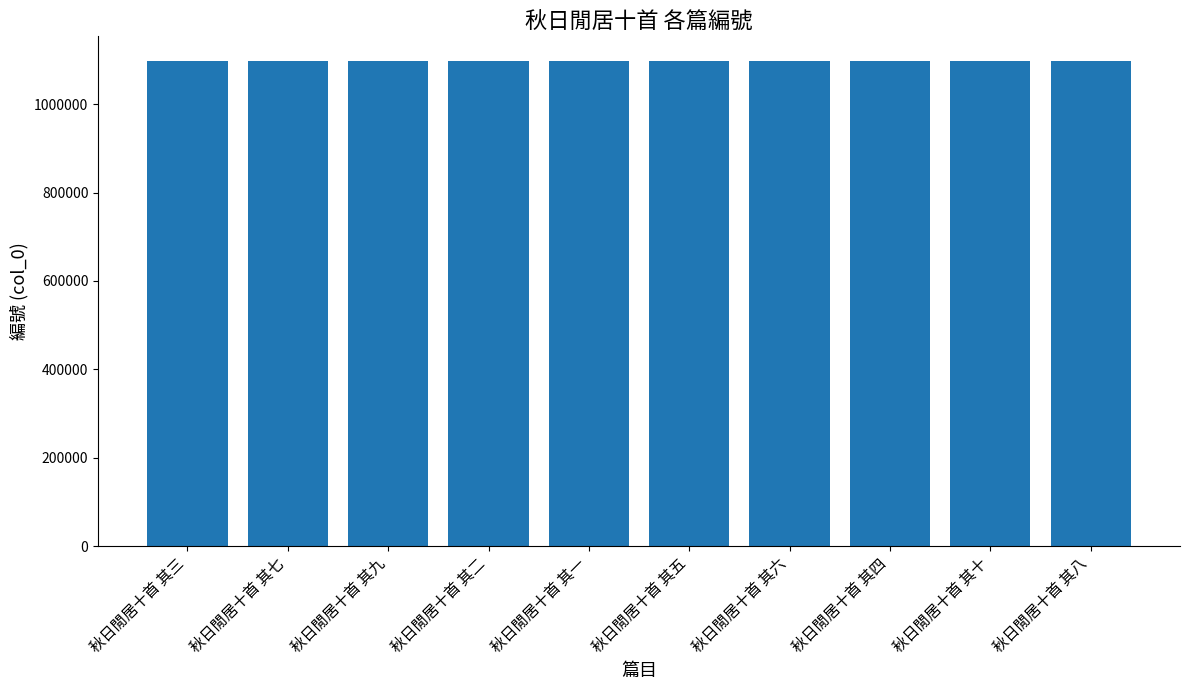

What is the value of the 5th bar from the left?

1098906